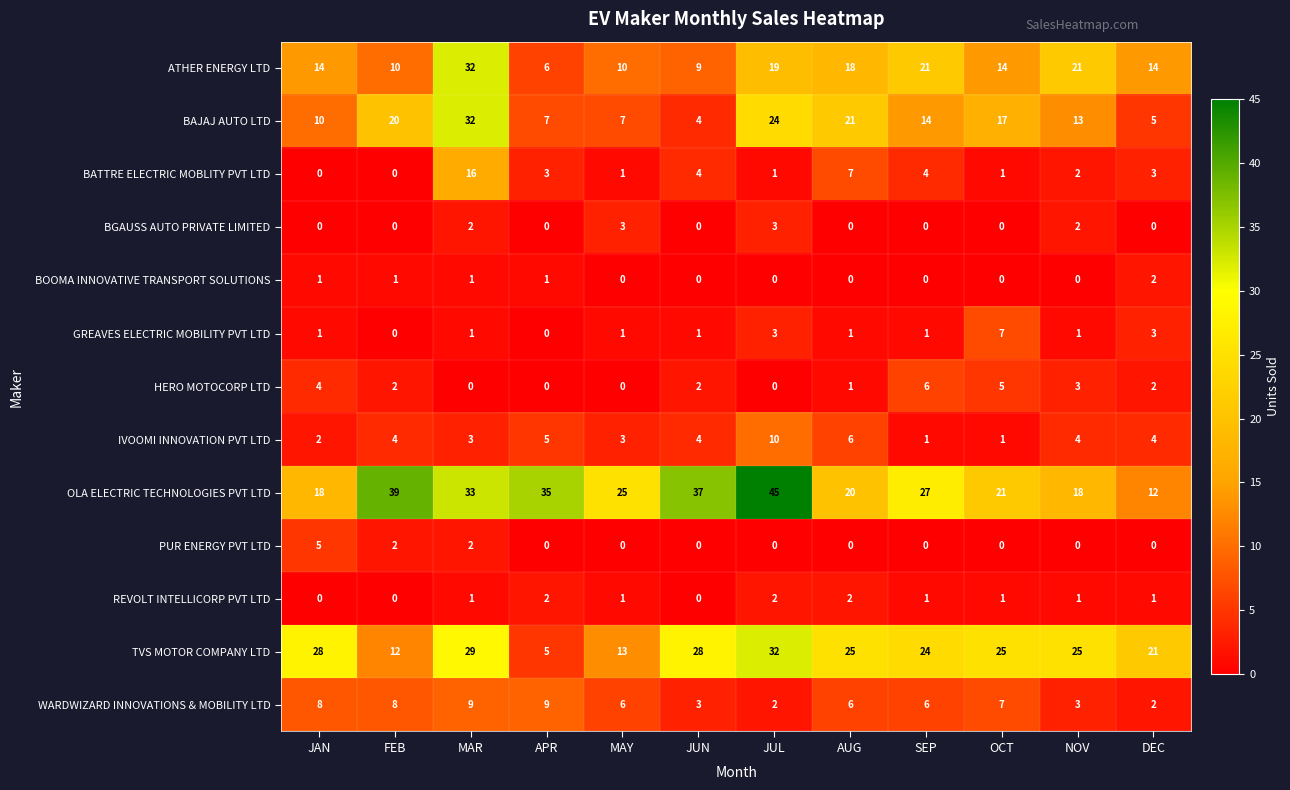

True or false: WARDWIZARD INNOVATIONS & MOBILITY LTD has a value of 5 at JUN.

False